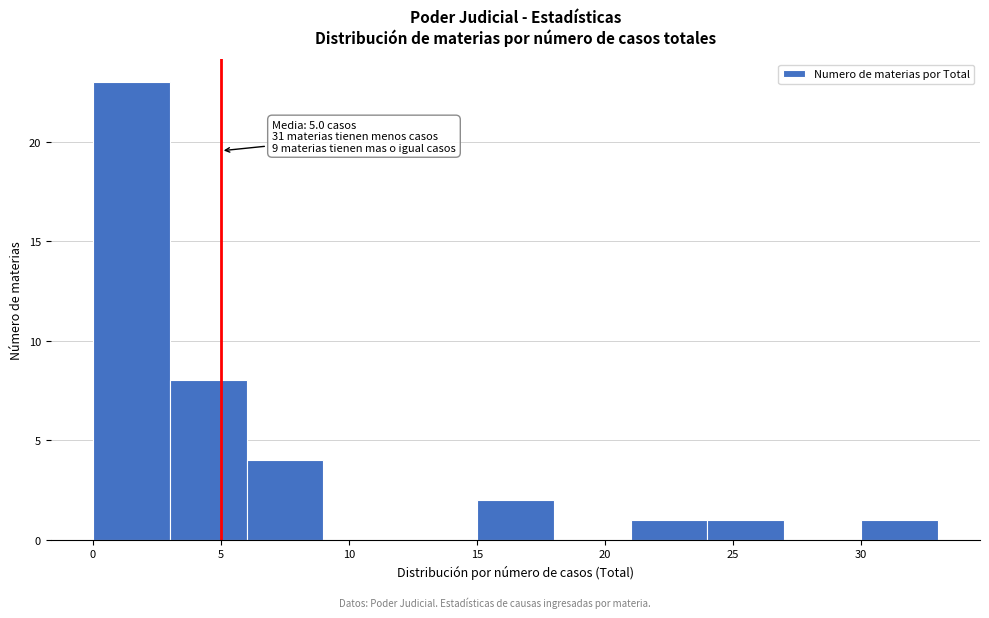

Over which range of the x-axis is the bar tallest?

0 to 3